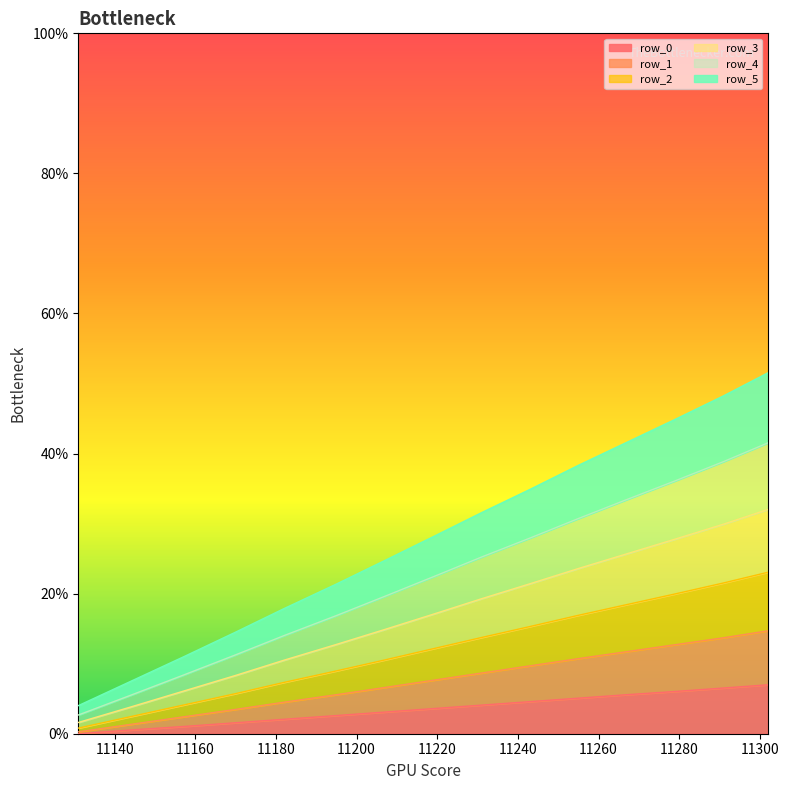

What is the highest value of the row_0 series?

7.0